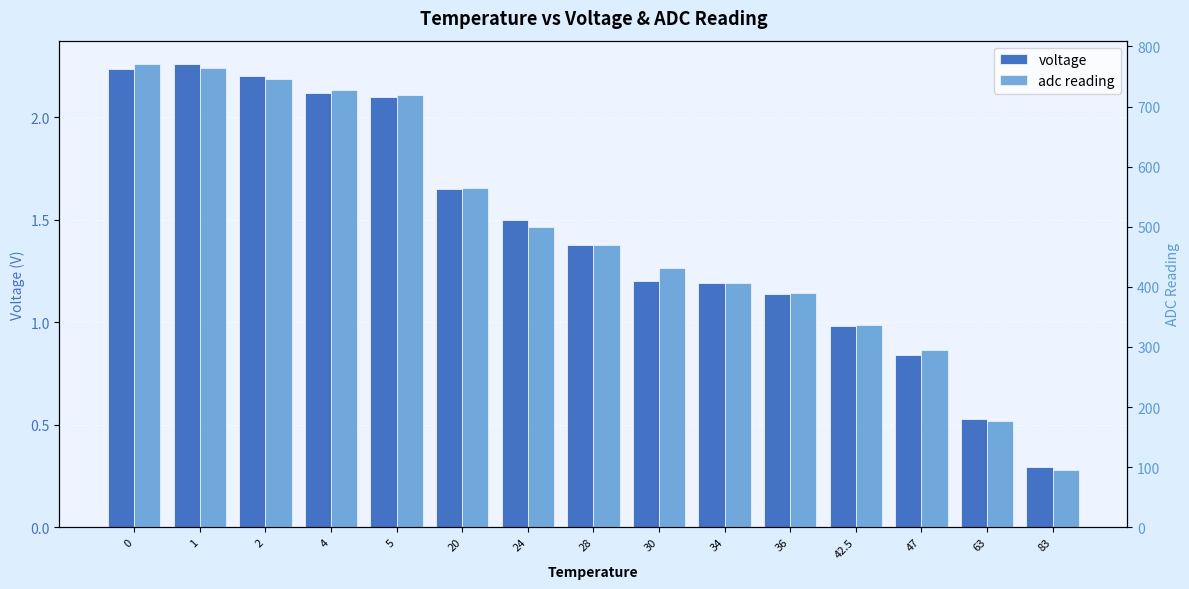

Is it true that voltage equals 1.1 at 20?

False